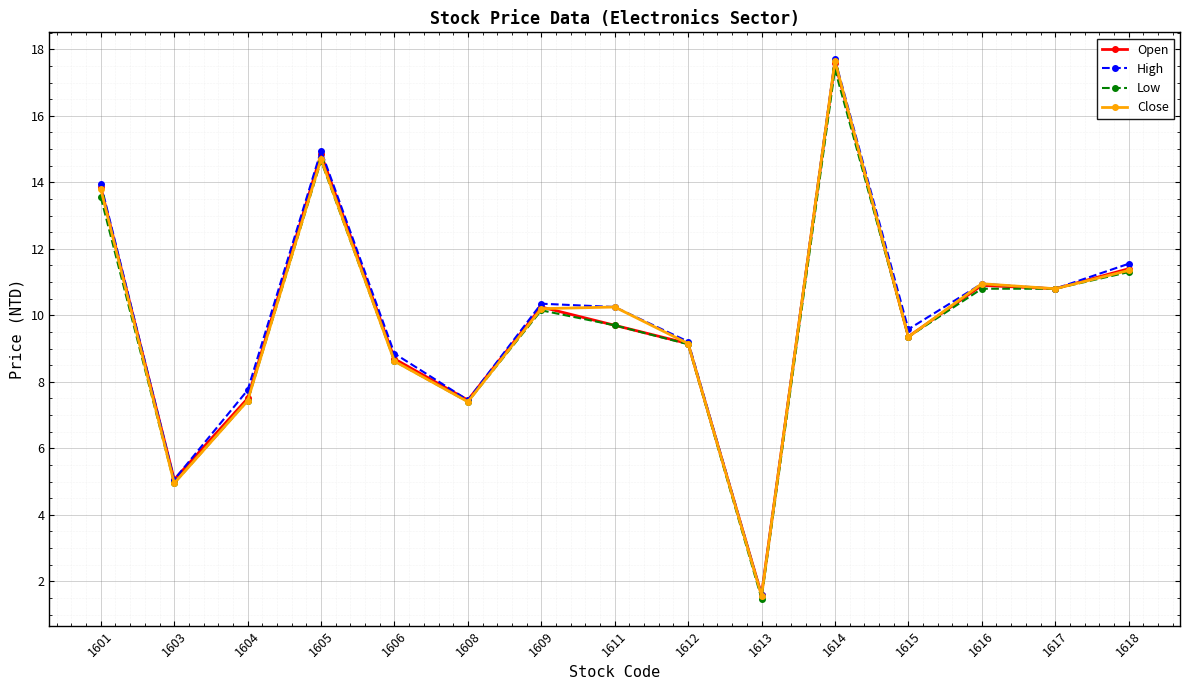

True or false: Low has a value of 18.3 at 1616.

False